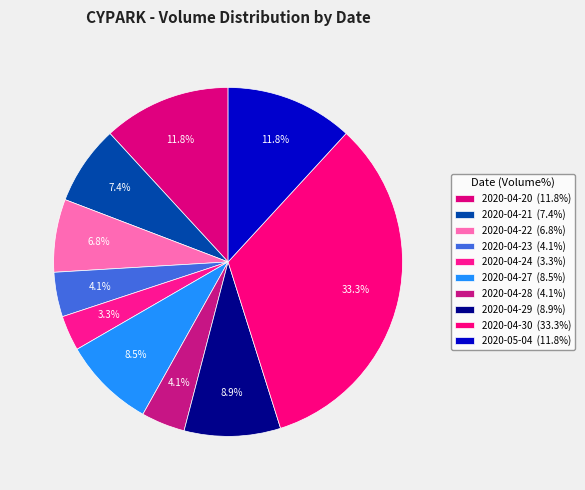

Does 2020-04-27 account for over 50% of the chart?

No